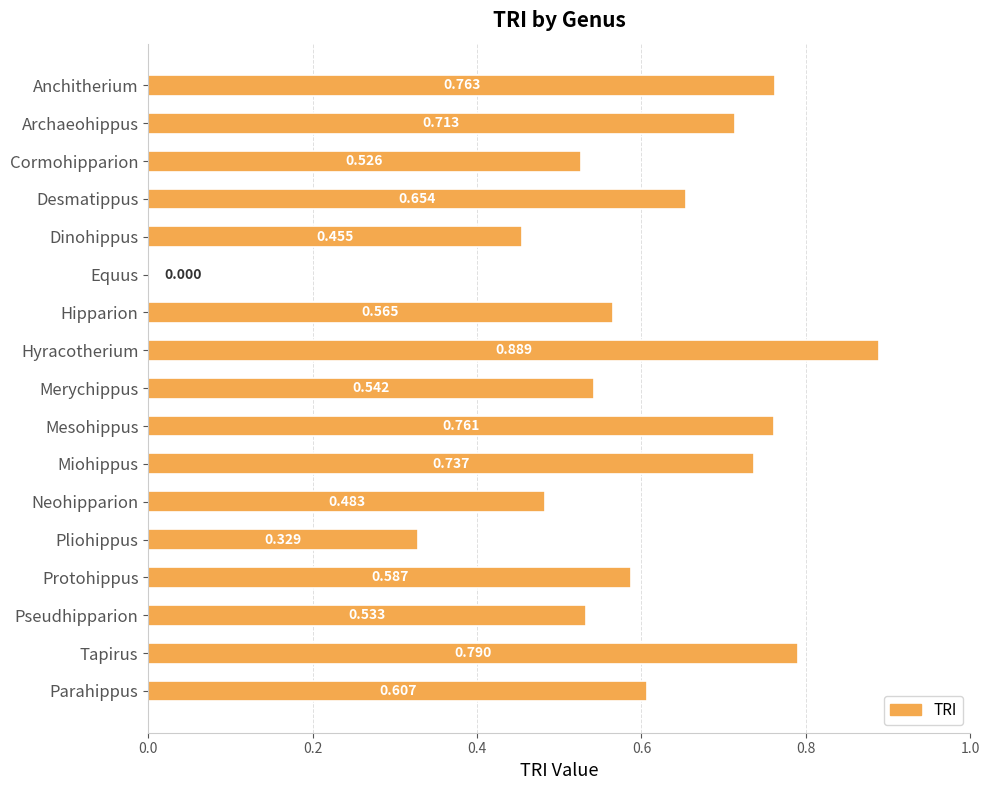

Which has a higher value, Hyracotherium or Desmatippus?

Hyracotherium